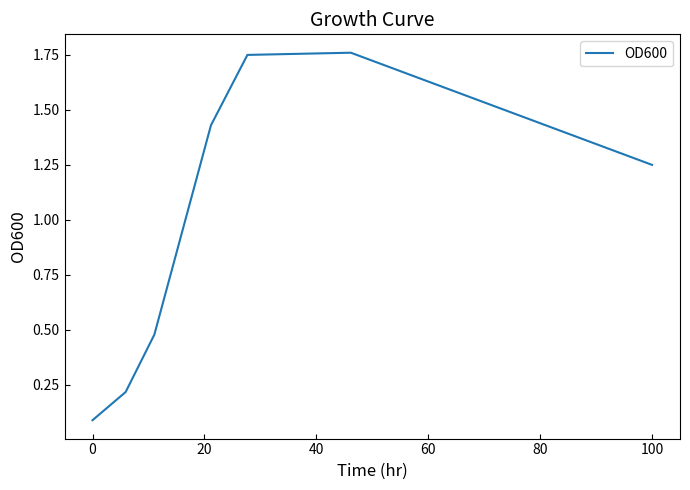

True or false: the data has more than 0 interior local peaks.

True